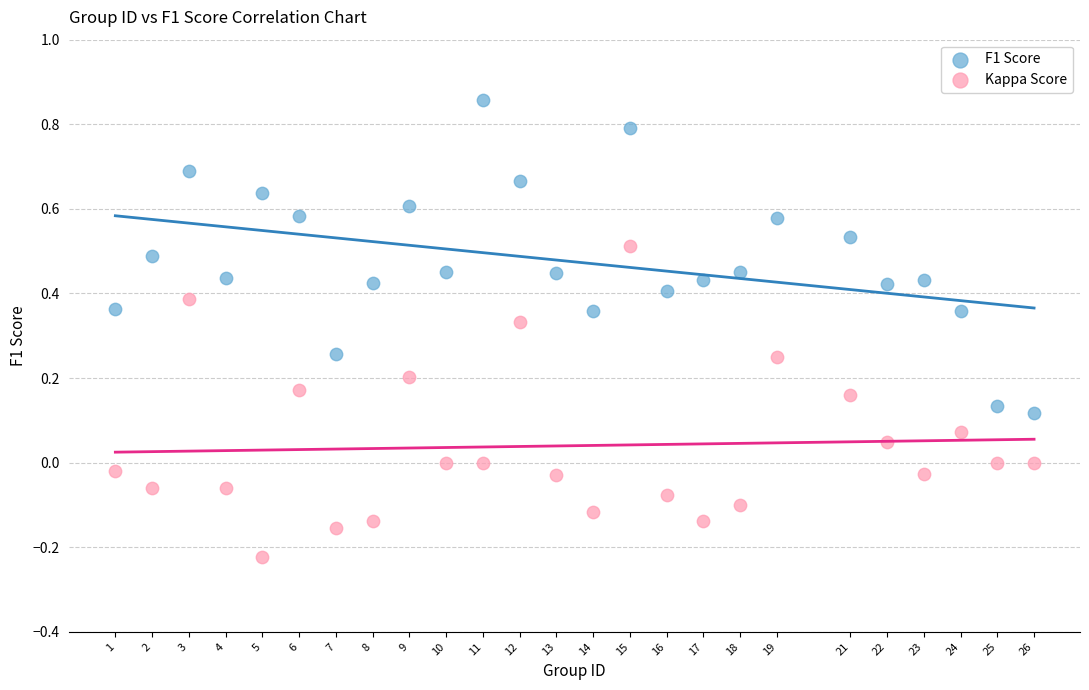

Across all data points, what is the range of Y values (max minus min)?

1.1